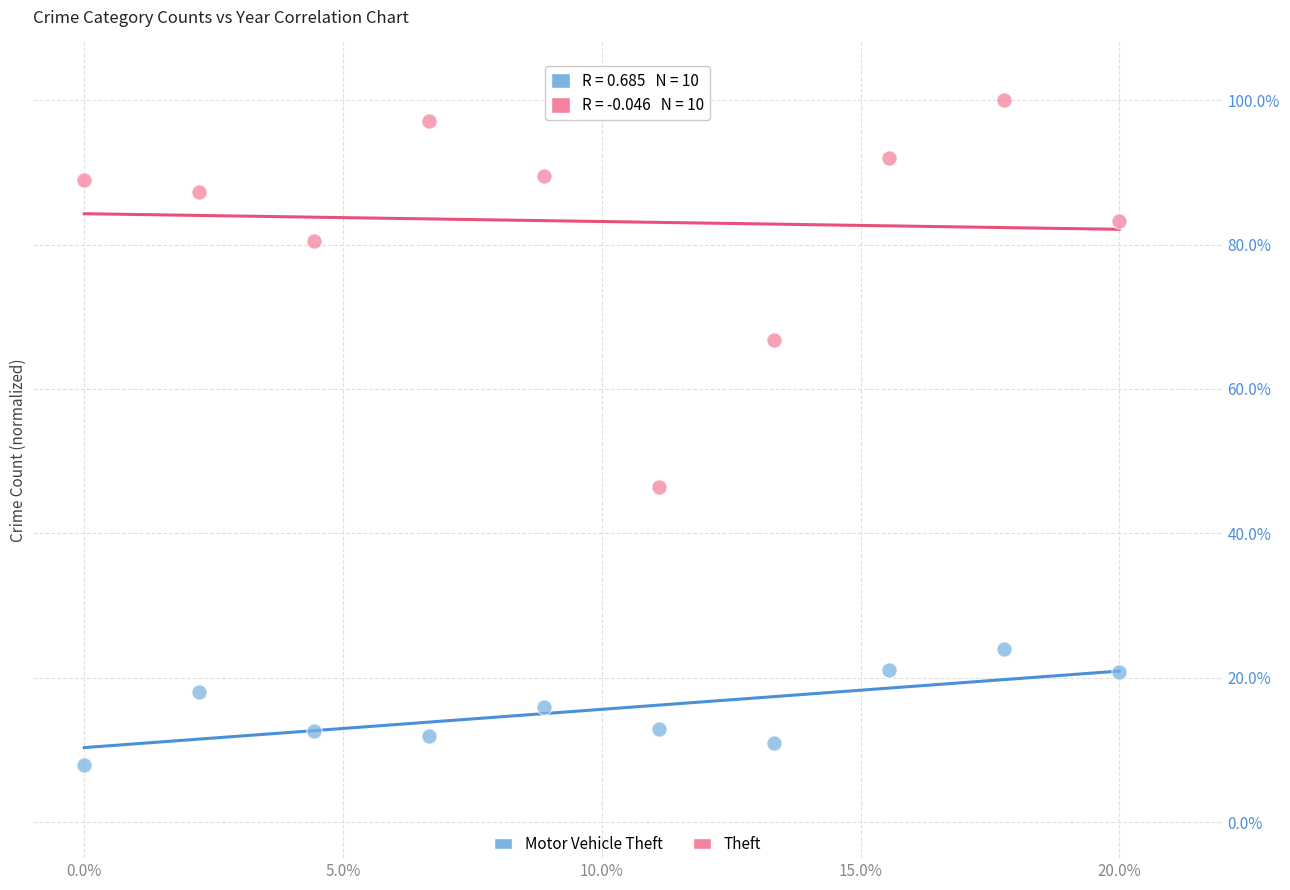

Which series has the largest Y range (max minus min)?

Theft